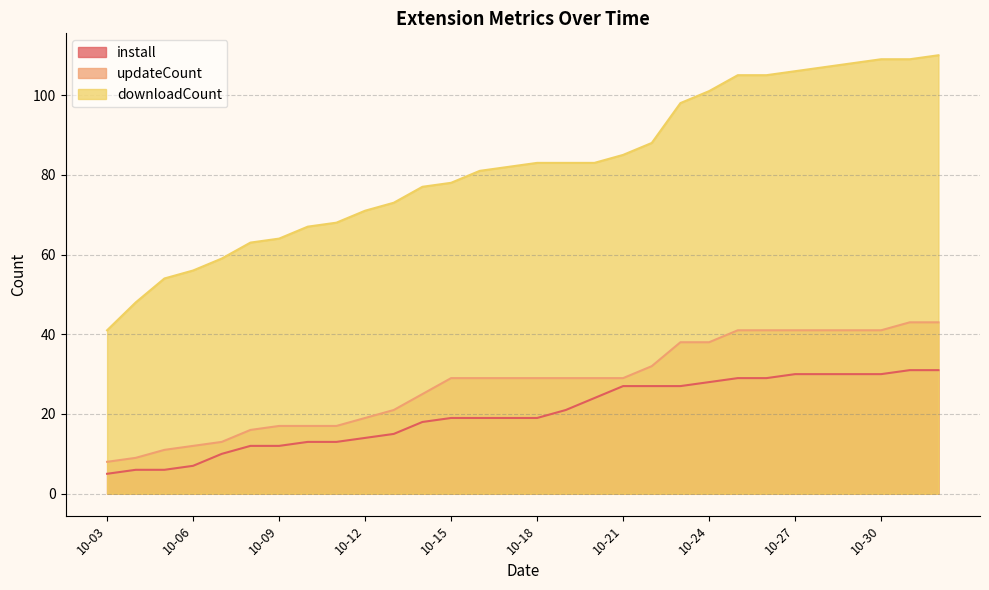

List the series in order of their peak value, lowest first.

install, updateCount, downloadCount